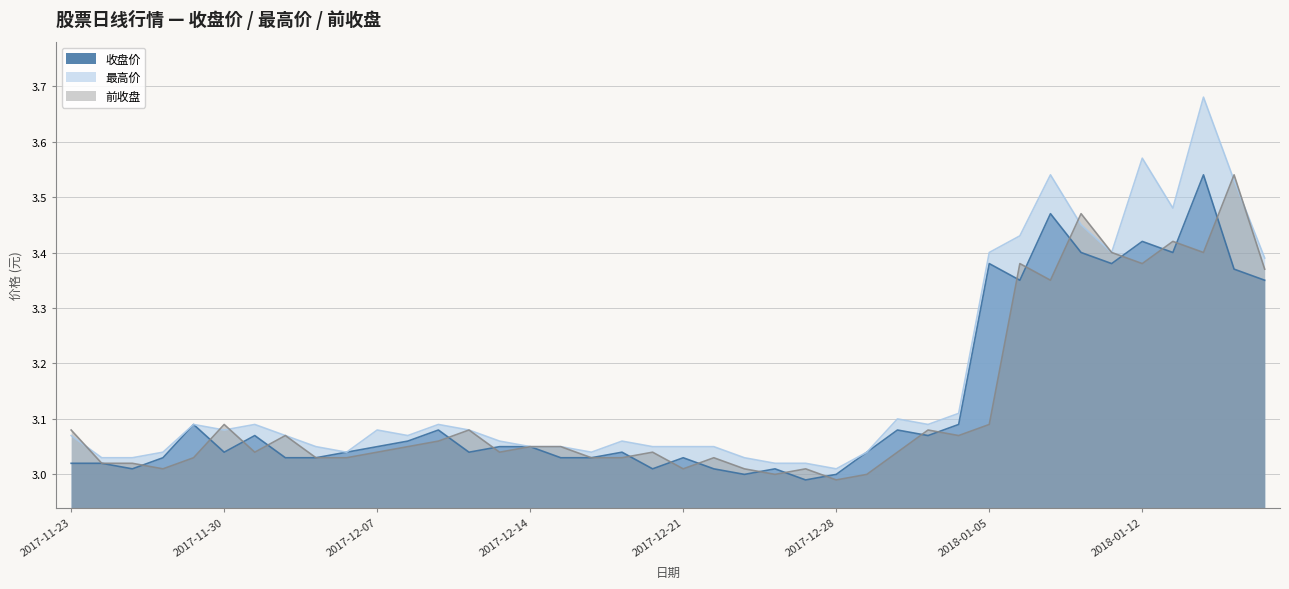

Does the chart display data point markers on the line(s)?

No